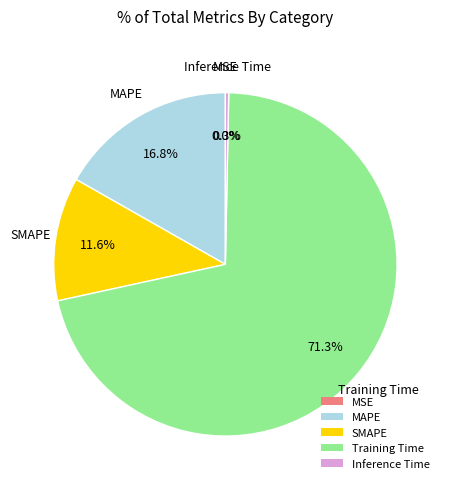

What is the total percentage of Training Time and Inference Time?

71.6%